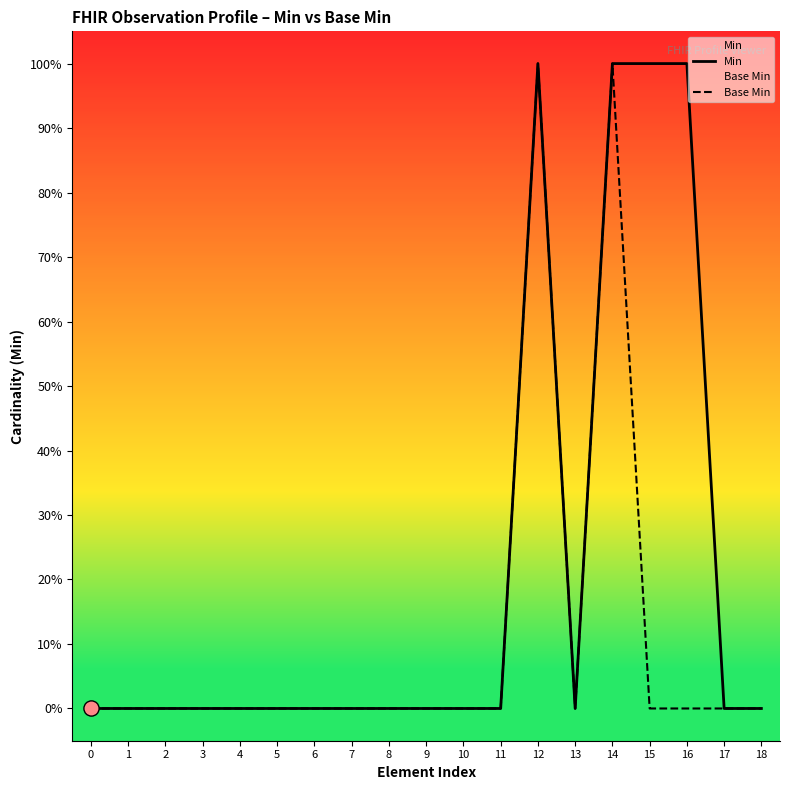

At which category is the sum across all series the highest?

12